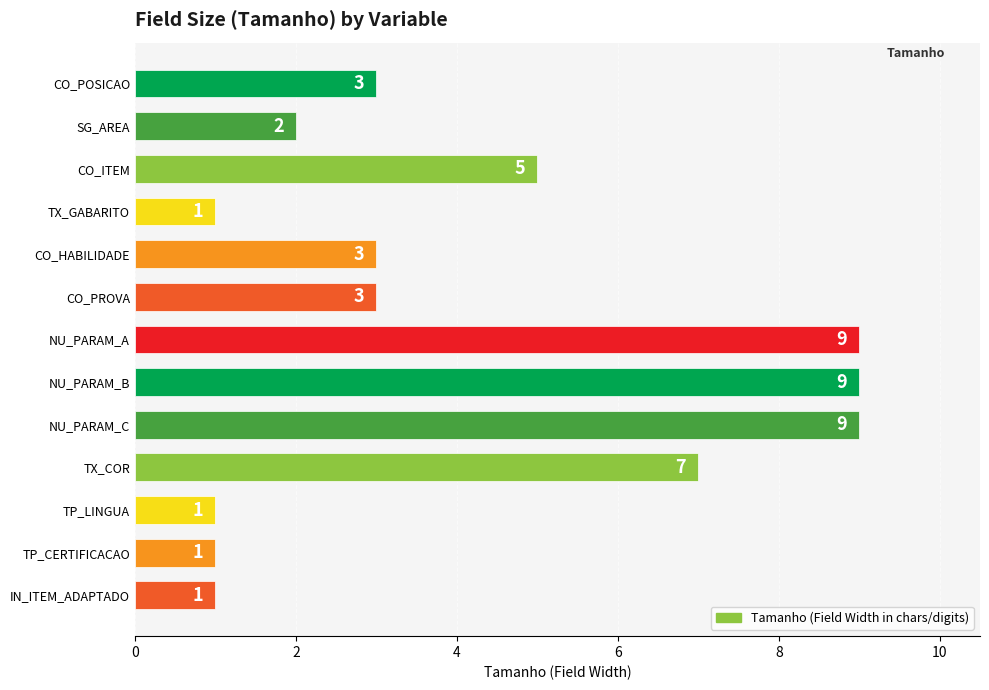

How many values are between 1 and 7?

10